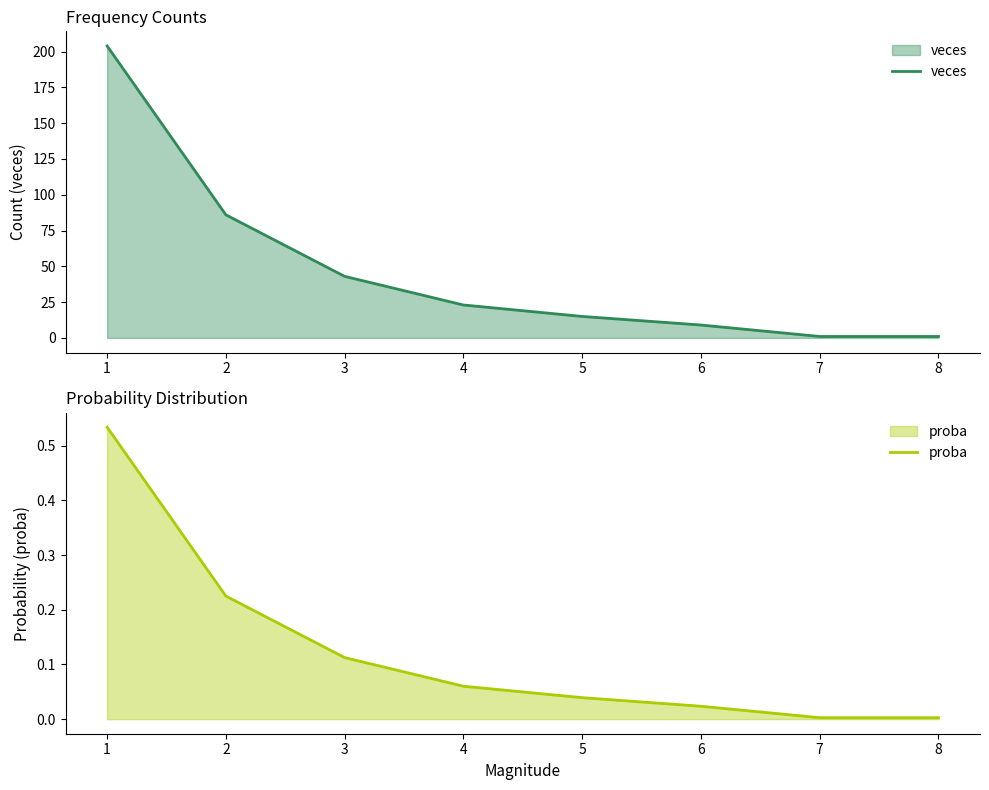

Which category has the highest value across all series?

1